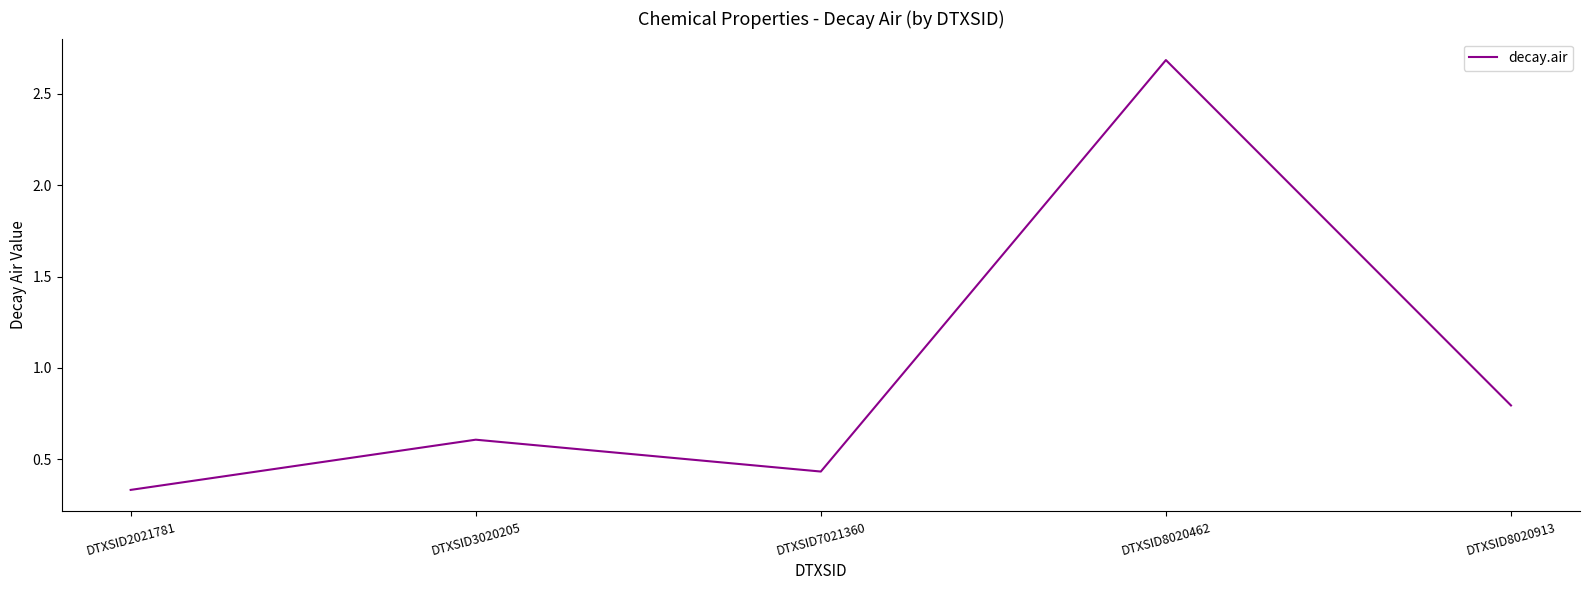

What is the sum of all values?

4.9